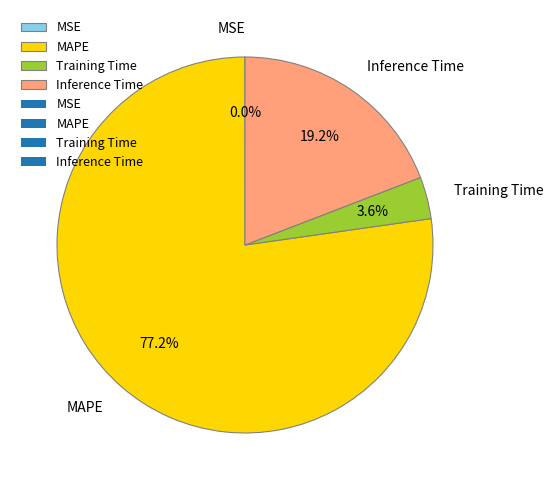

Which slice is the largest?

MAPE